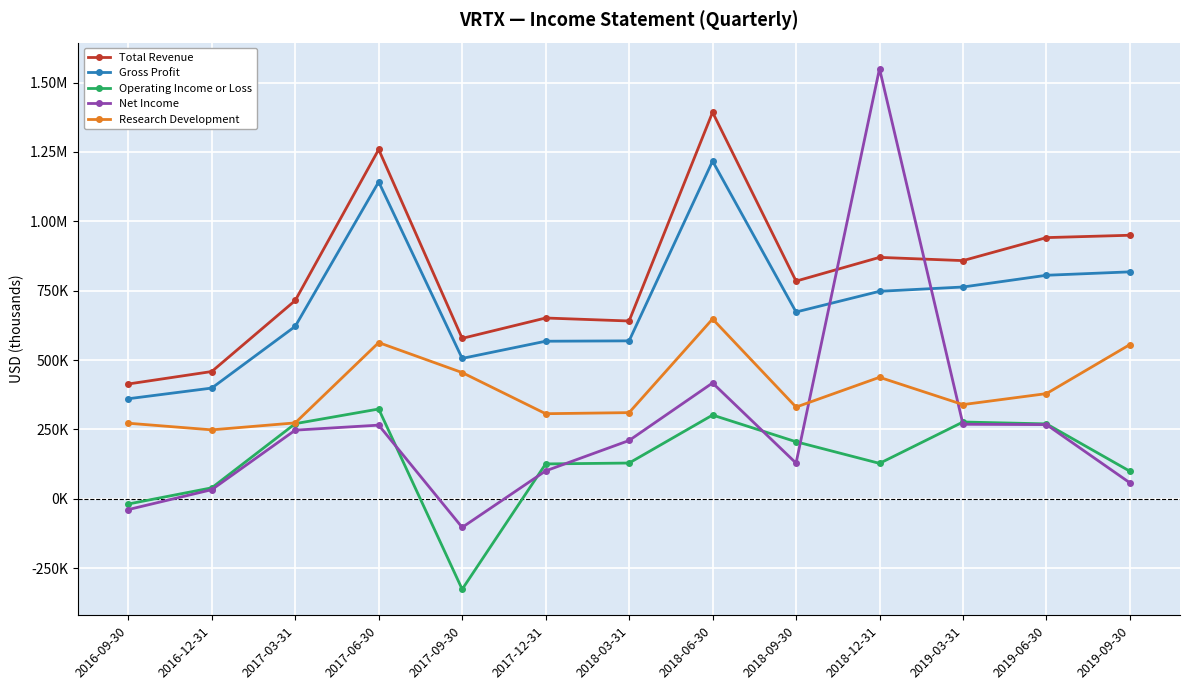

The Total Revenue series shows 858400 at 2019-03-31. True or false?

True